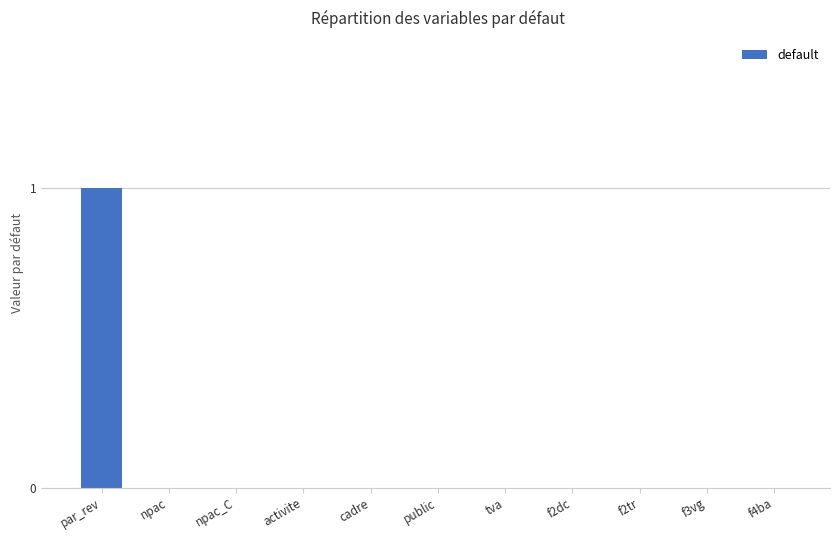

Is it true that the value at f4ba is 1?

False